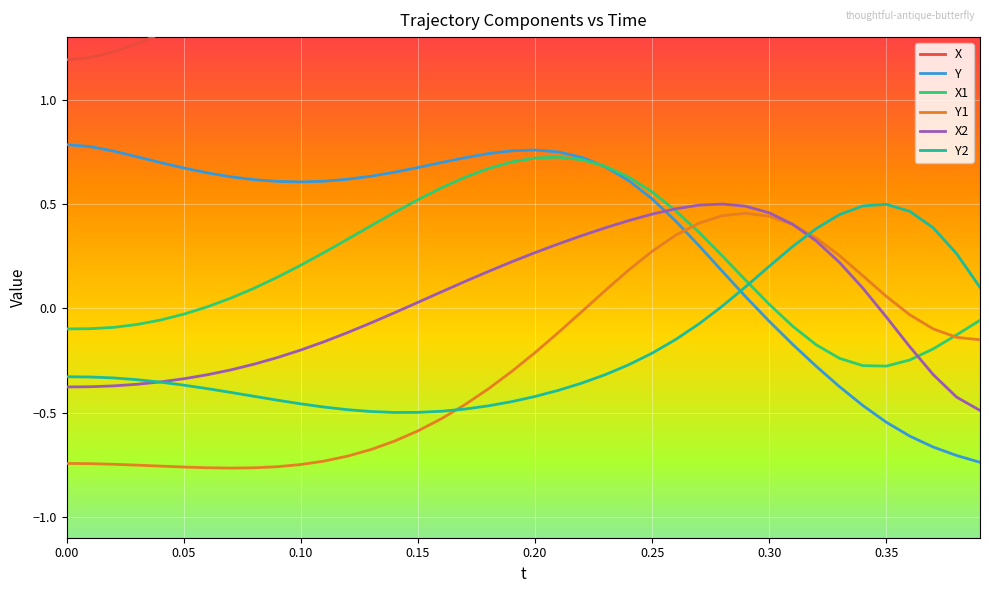

How many times do Y2 and X2 cross each other?

2